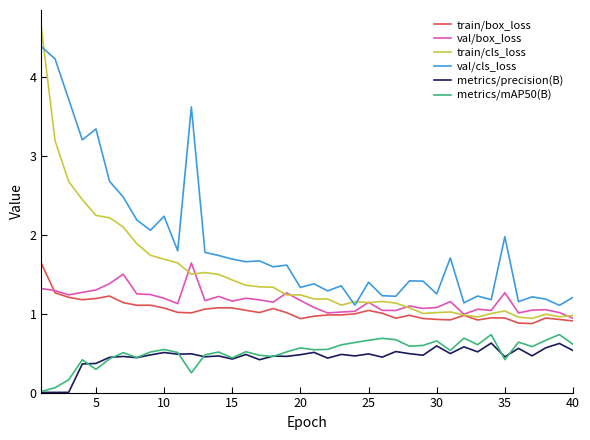

True or false: train/box_loss and val/cls_loss intersect in this chart.

False